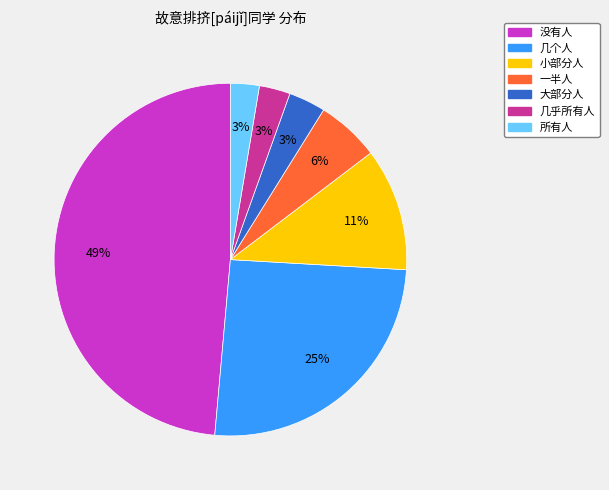

Do 几个人 and 小部分人 together represent more than half of the pie?

No